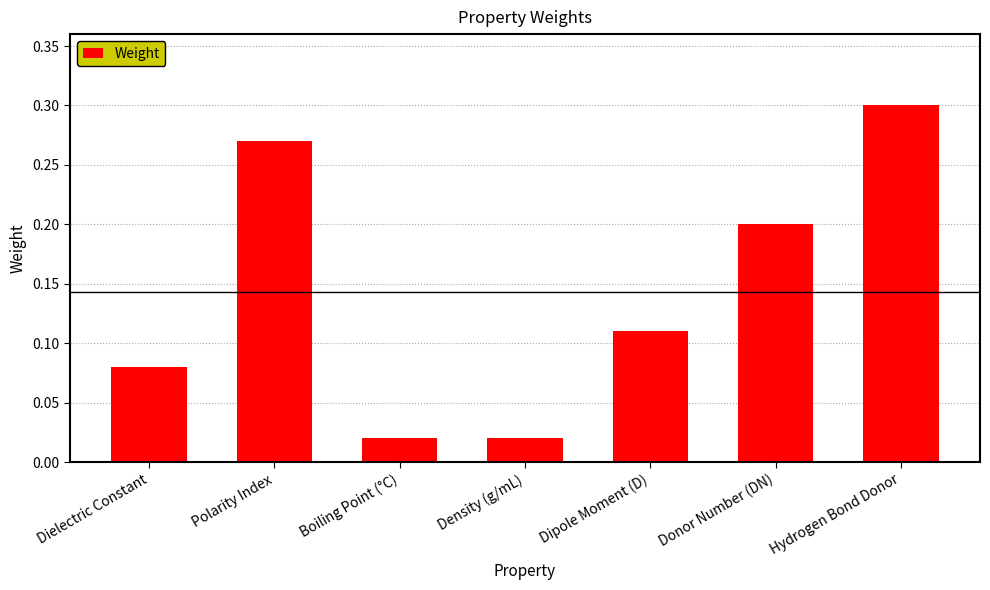

Count the number of data series in this chart.

1